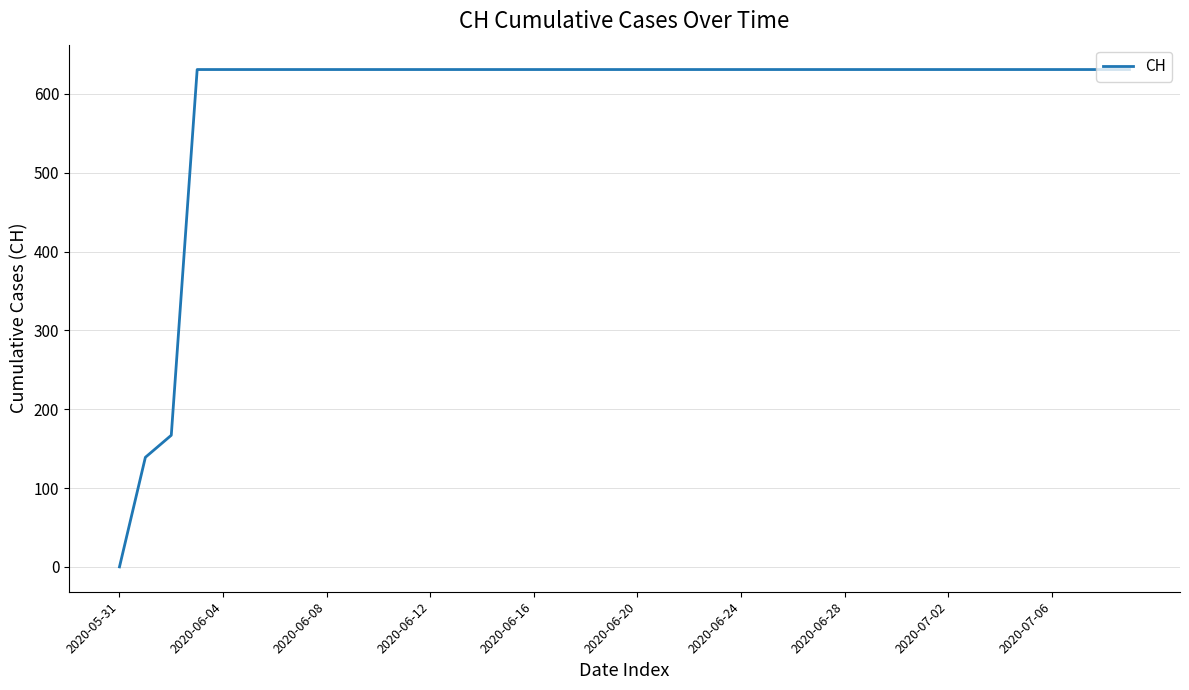

Count the number of data series in this chart.

1